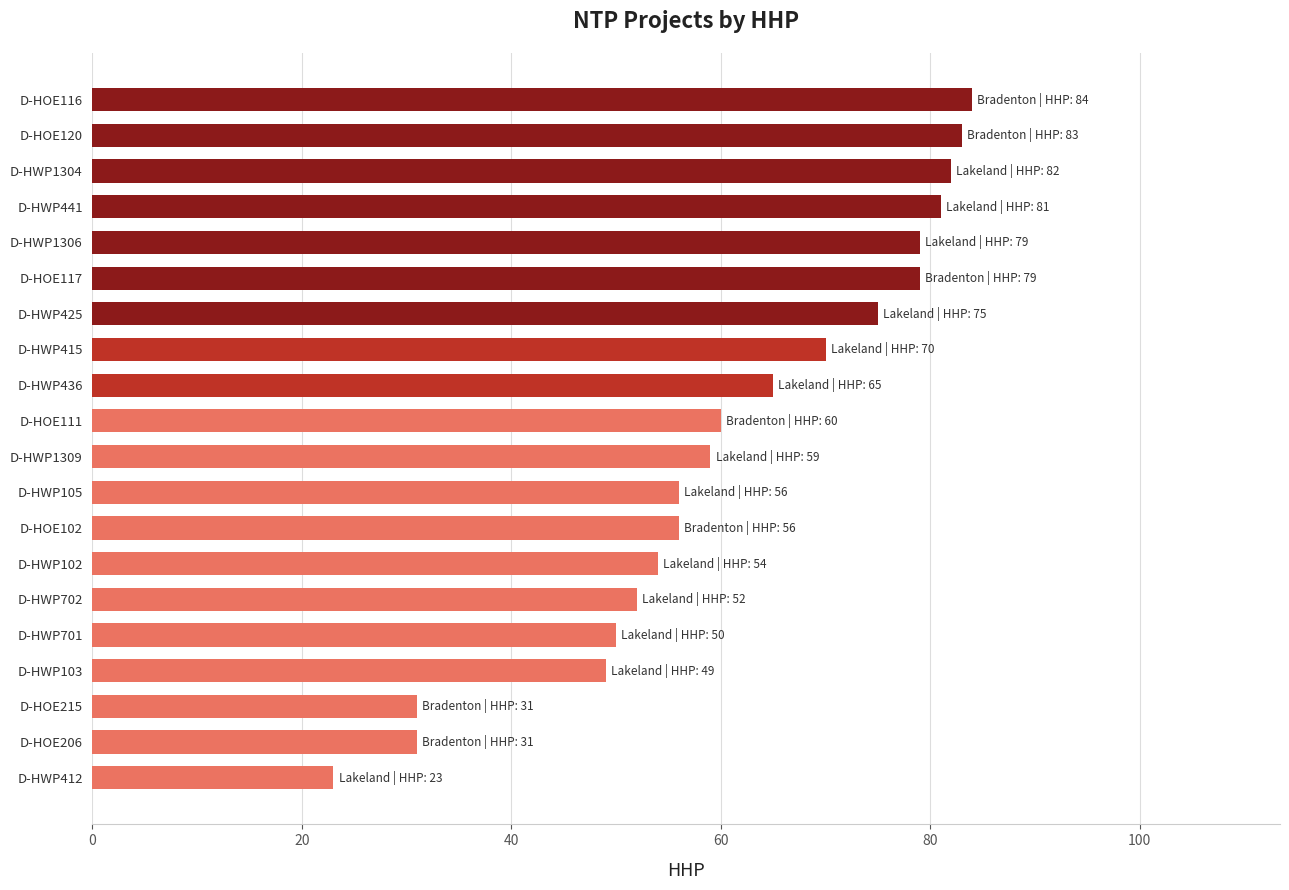

What is the difference between the maximum and minimum values?

61